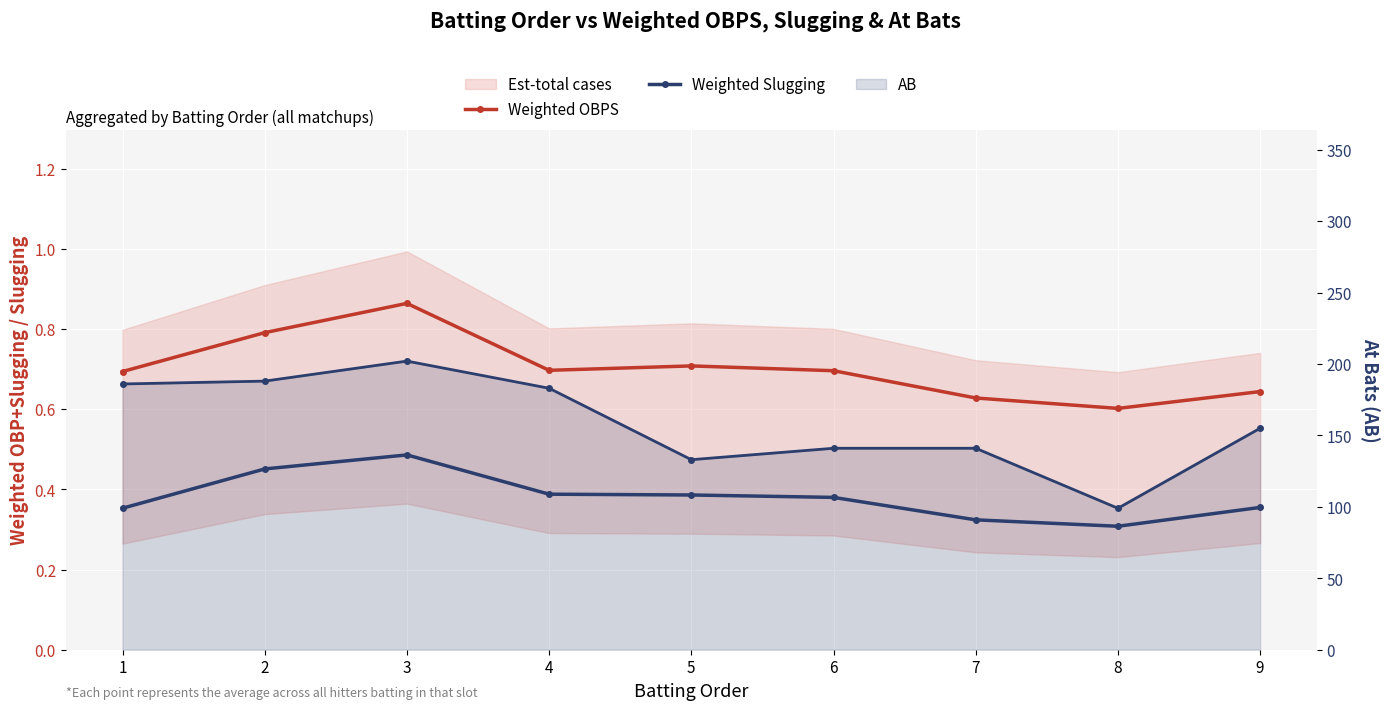

Where is AB nearest to the value 150?

9